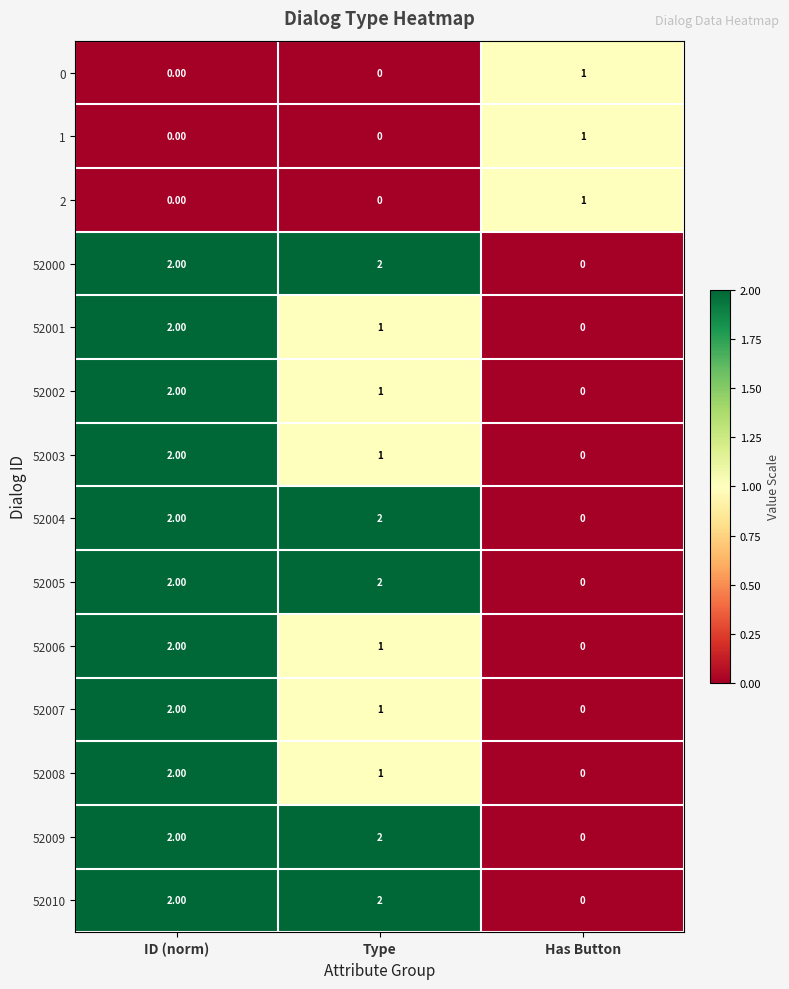

What is the sum of all 52005 values?

4